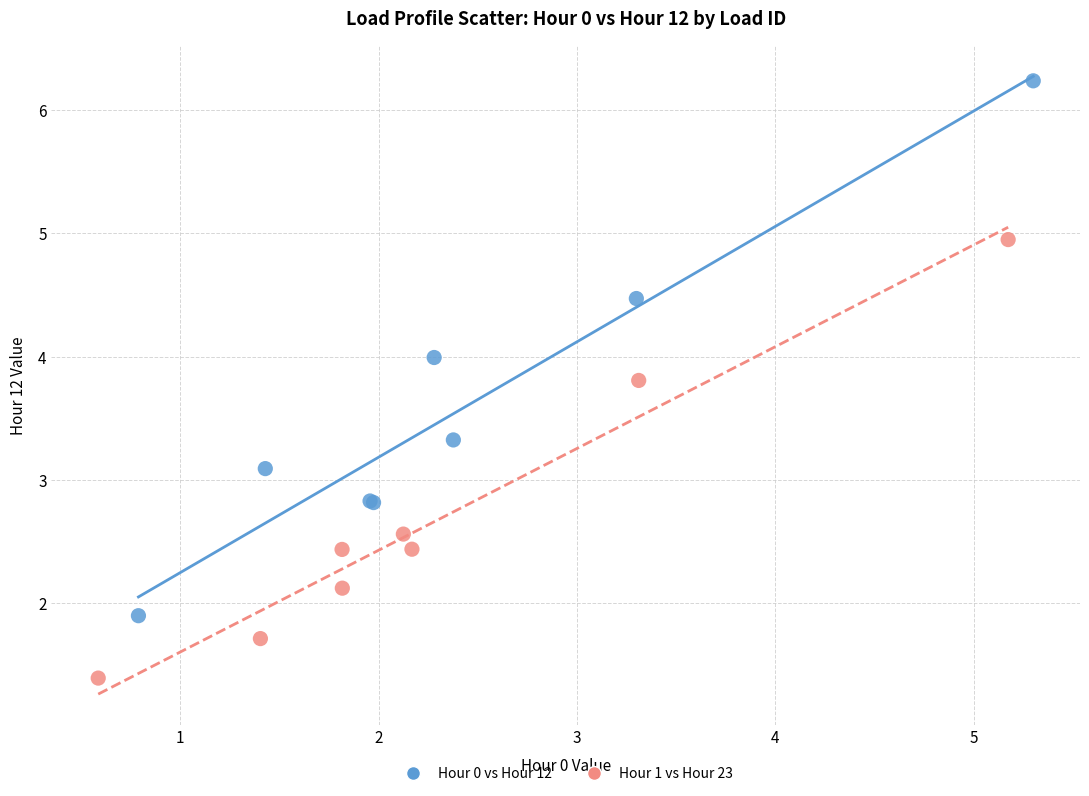

Which series reaches the maximum Y coordinate?

Hour 0 vs Hour 12